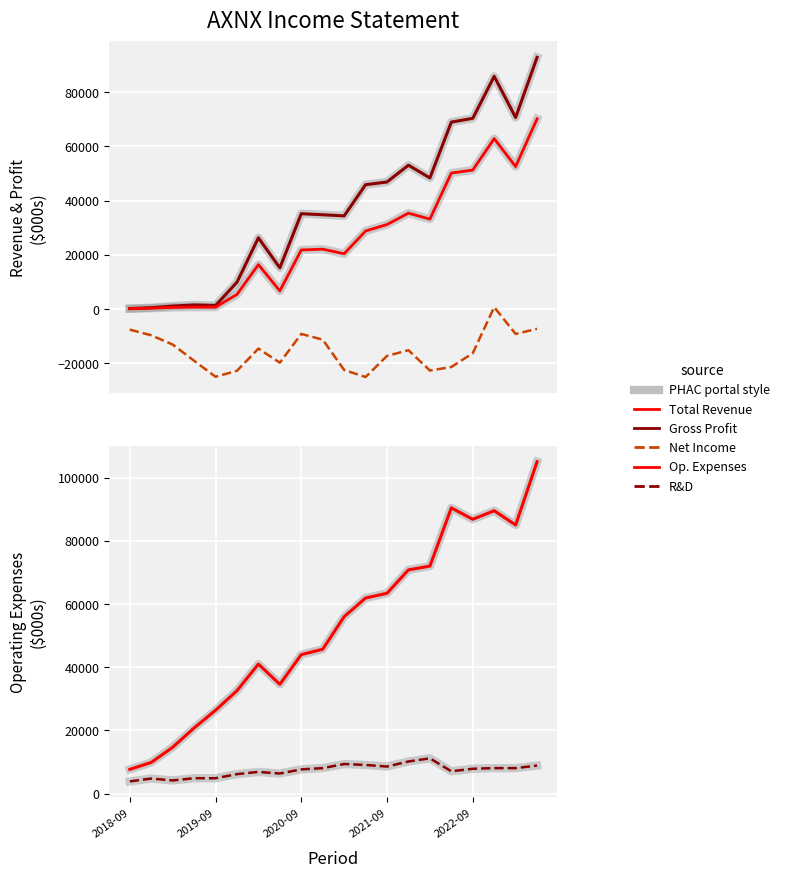

What is the difference between the maximum and minimum values in the Net Income series?

25800